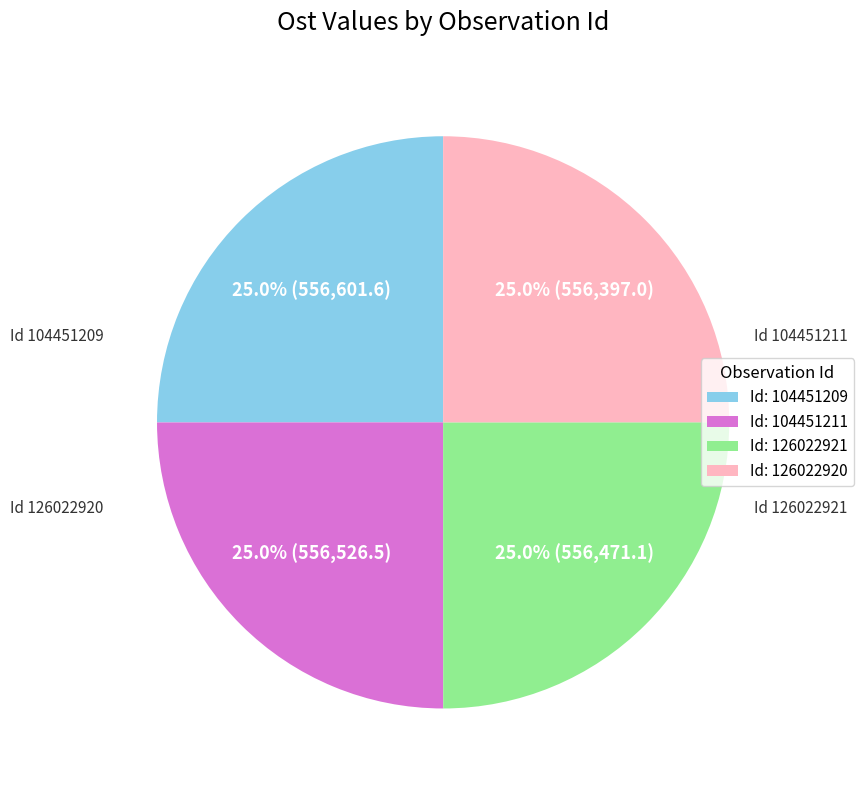

To the nearest percent, what is the average slice percentage?

25%